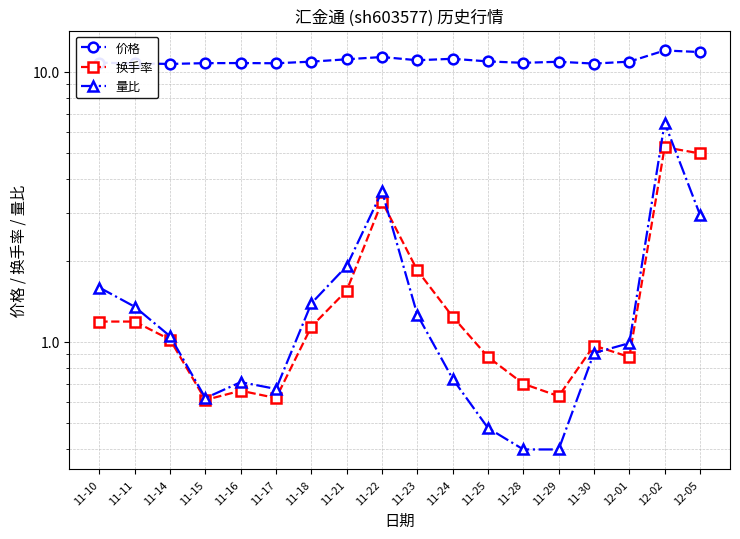

List the labels in order of 换手率 value, largest first.

12-02, 12-05, 11-22, 11-23, 11-21, 11-24, 11-10, 11-11, 11-18, 11-14, 11-30, 11-25, 12-01, 11-28, 11-16, 11-29, 11-17, 11-15